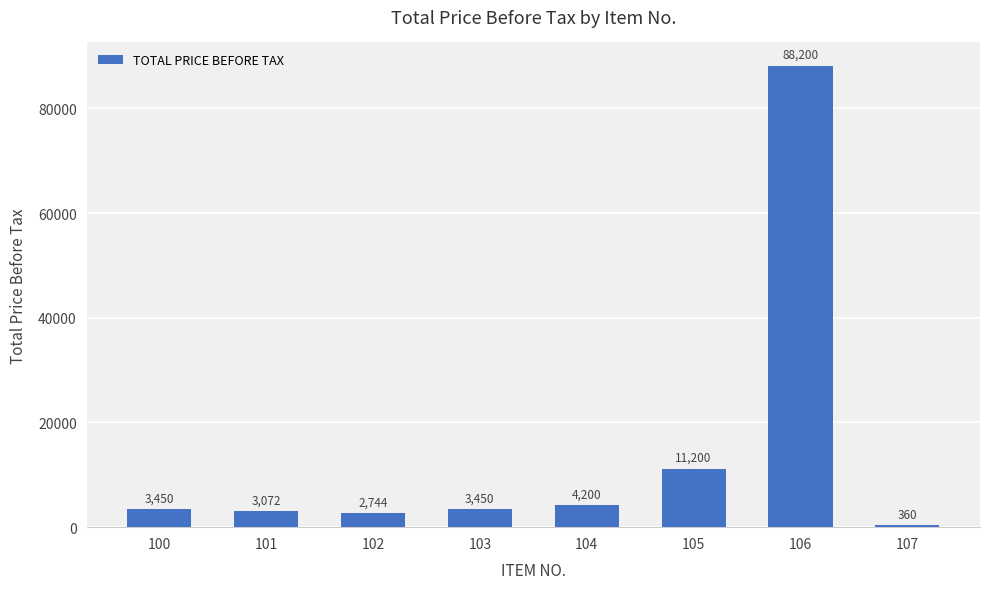

Count the number of categories in the chart.

8